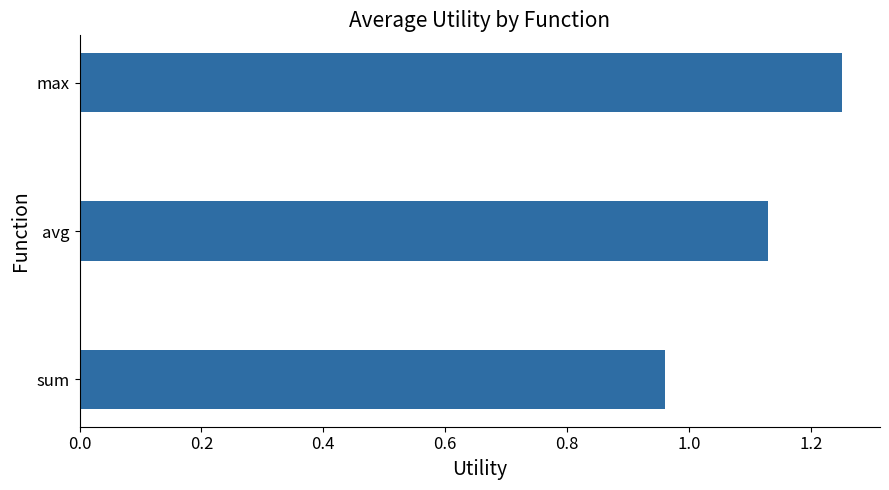

What is the difference between the maximum and minimum values?

0.3